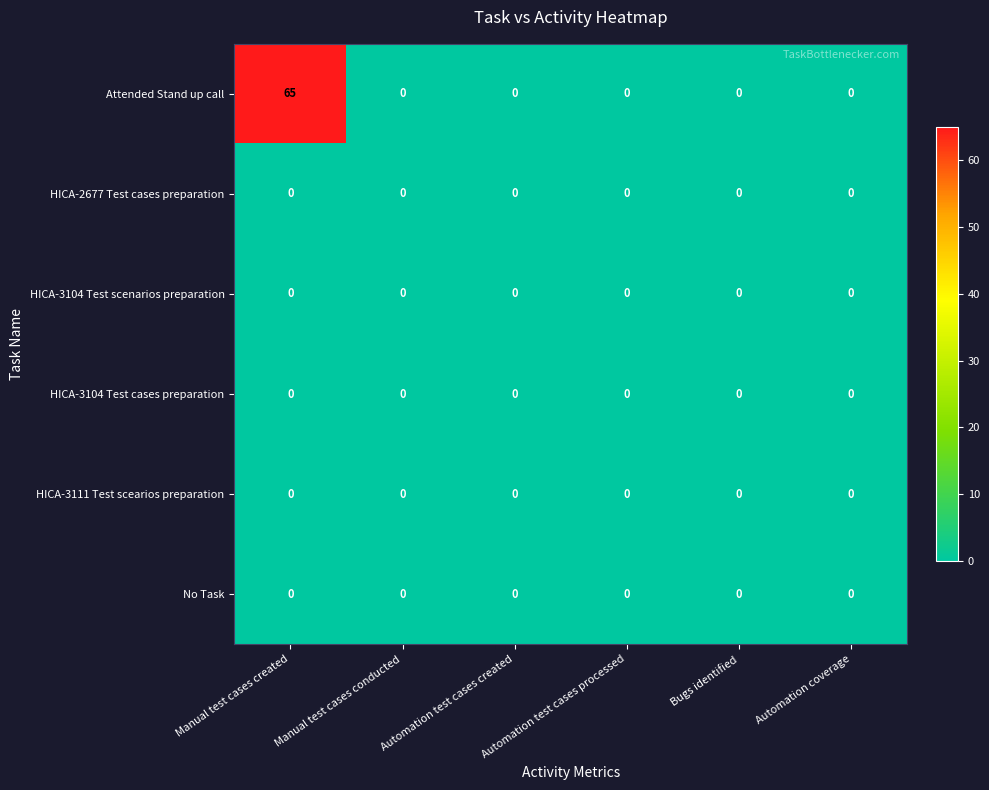

What is the difference between the highest and lowest values at Manual test cases created?

65